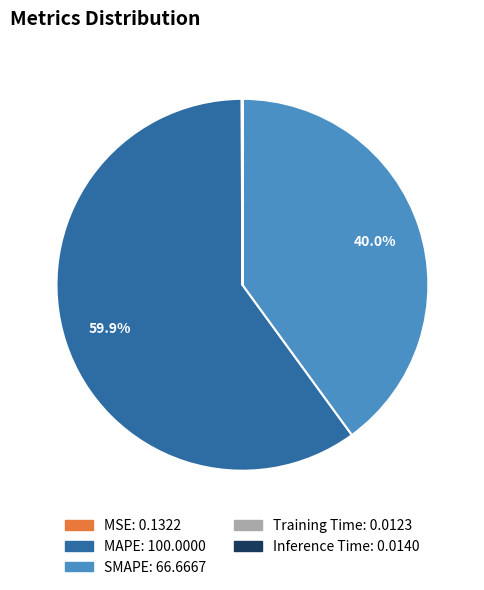

Which slice represents more than half of the pie?

MAPE